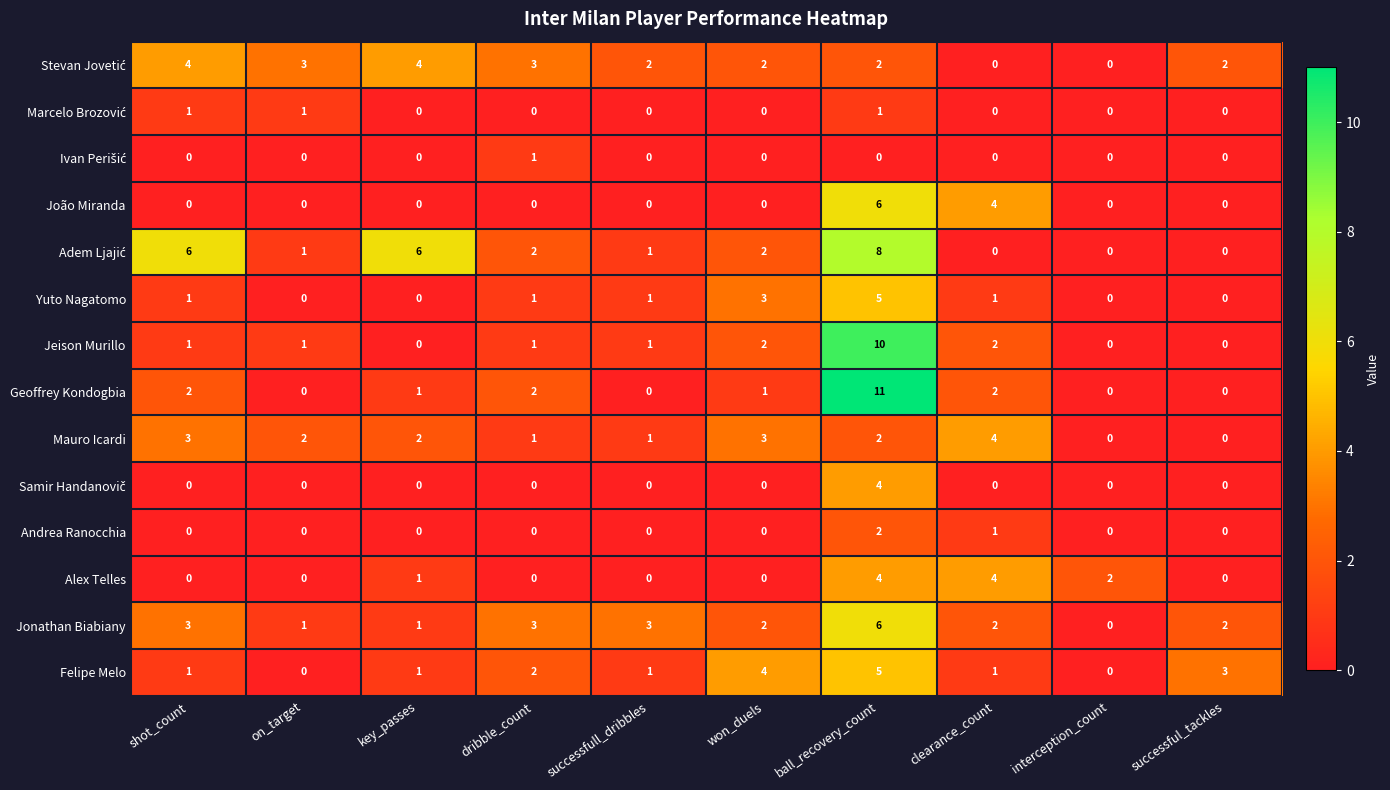

The value of Felipe Melo at on_target is -3. True or false?

False